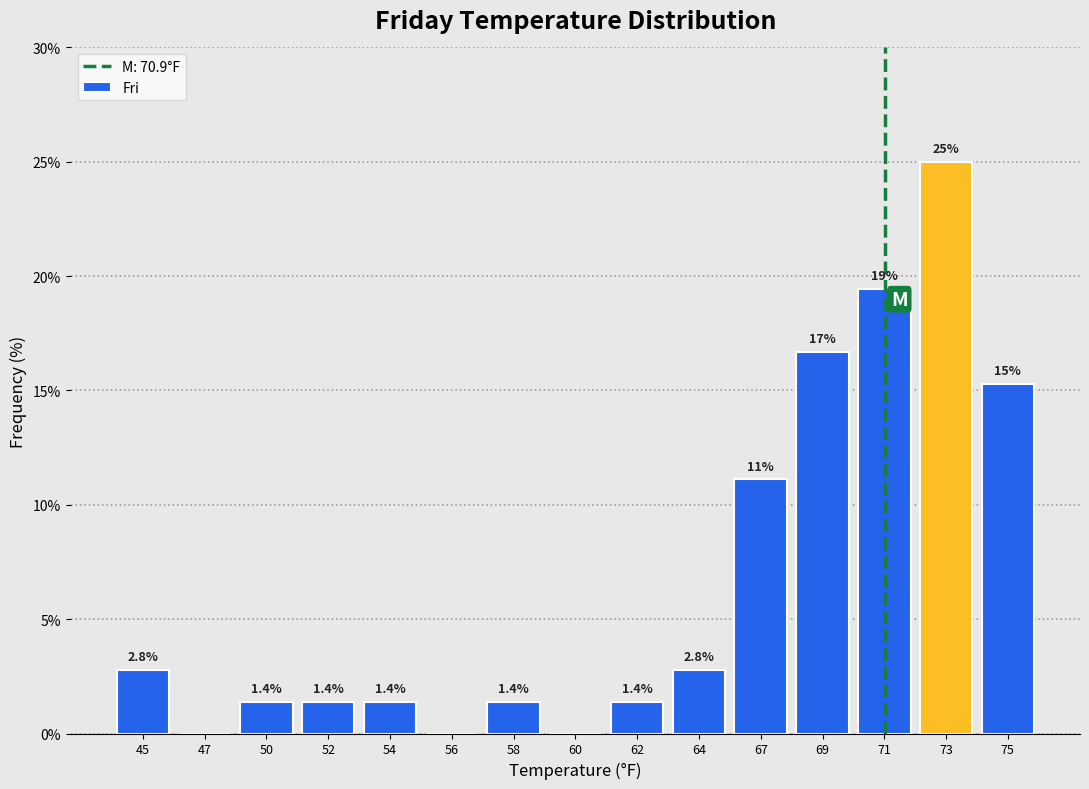

Reading right to left, transcribe all the data shown in this chart.

75=15.3	73=25.0	71=19.4	69=16.7	67=11.1	64=2.8	62=1.4	60=0.0	58=1.4	56=0.0	54=1.4	52=1.4	50=1.4	47=0.0	45=2.8